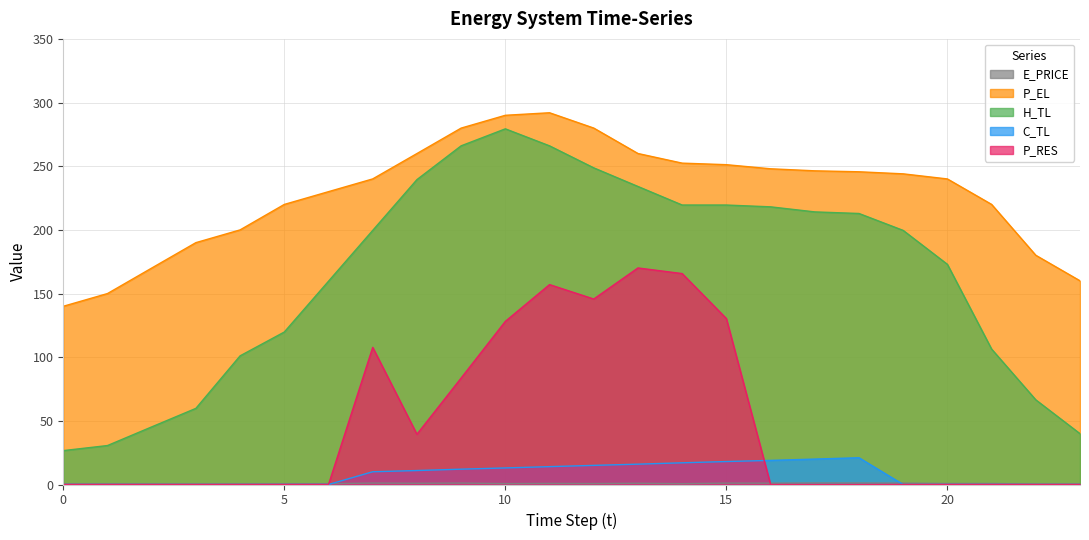

The value of C_TL at 22 is 6.9. True or false?

False